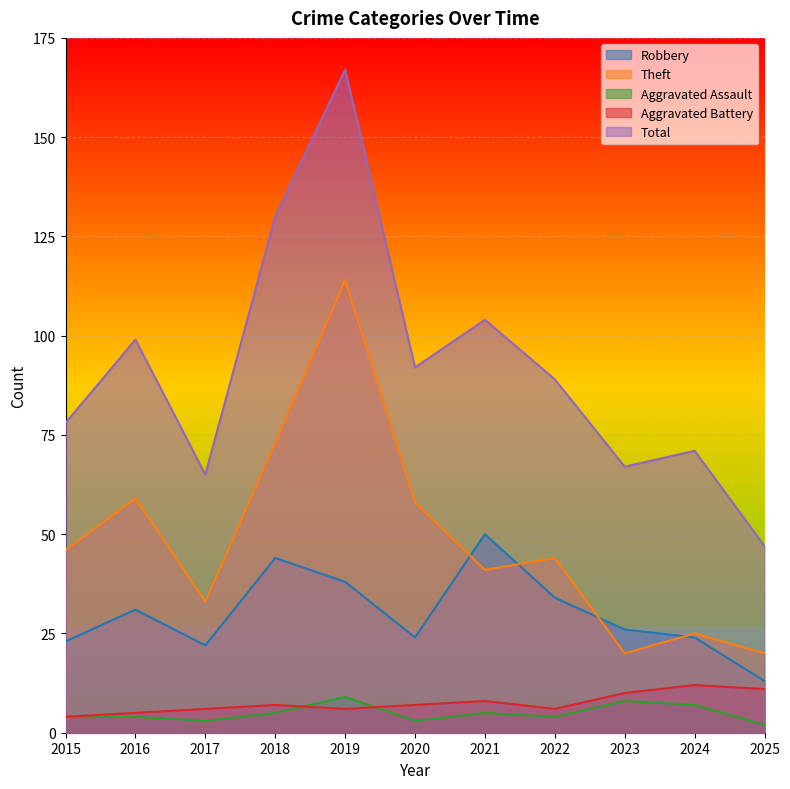

How many lines are shown in the chart?

5